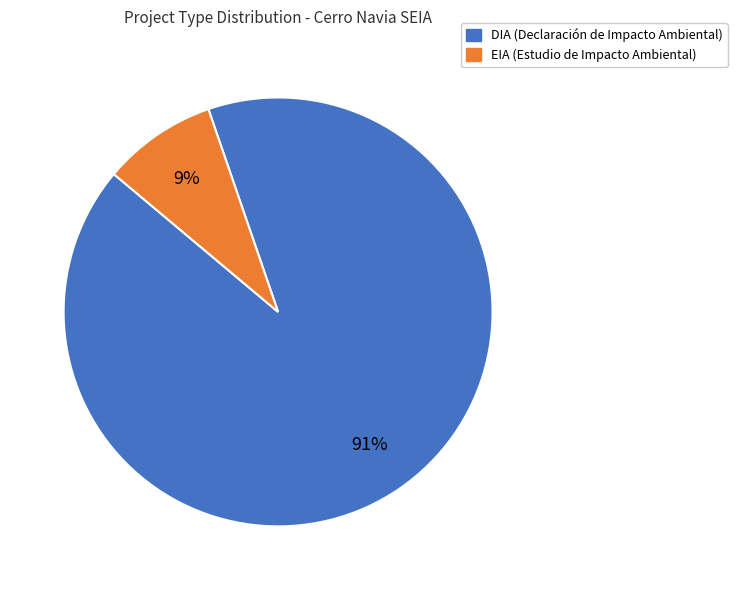

What percentage is the DIA slice, to the nearest percent?

91%